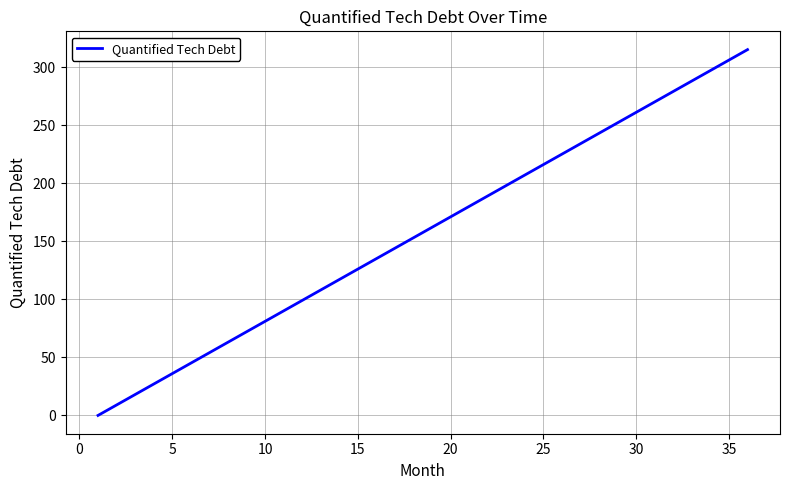

Is this an area chart (filled region under the line)?

No